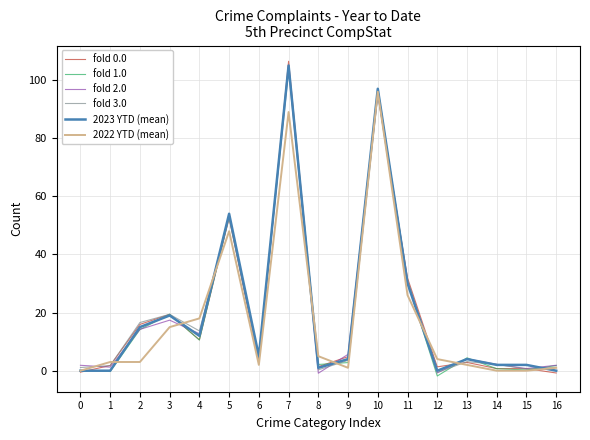

At which category is the sum across all series the highest?

7